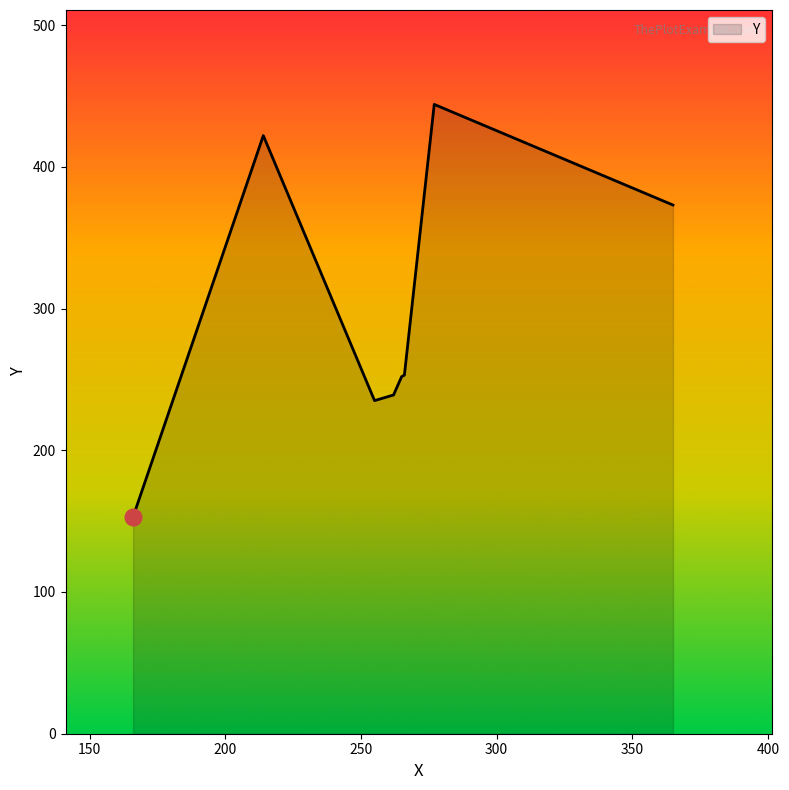

What is the average value?

296